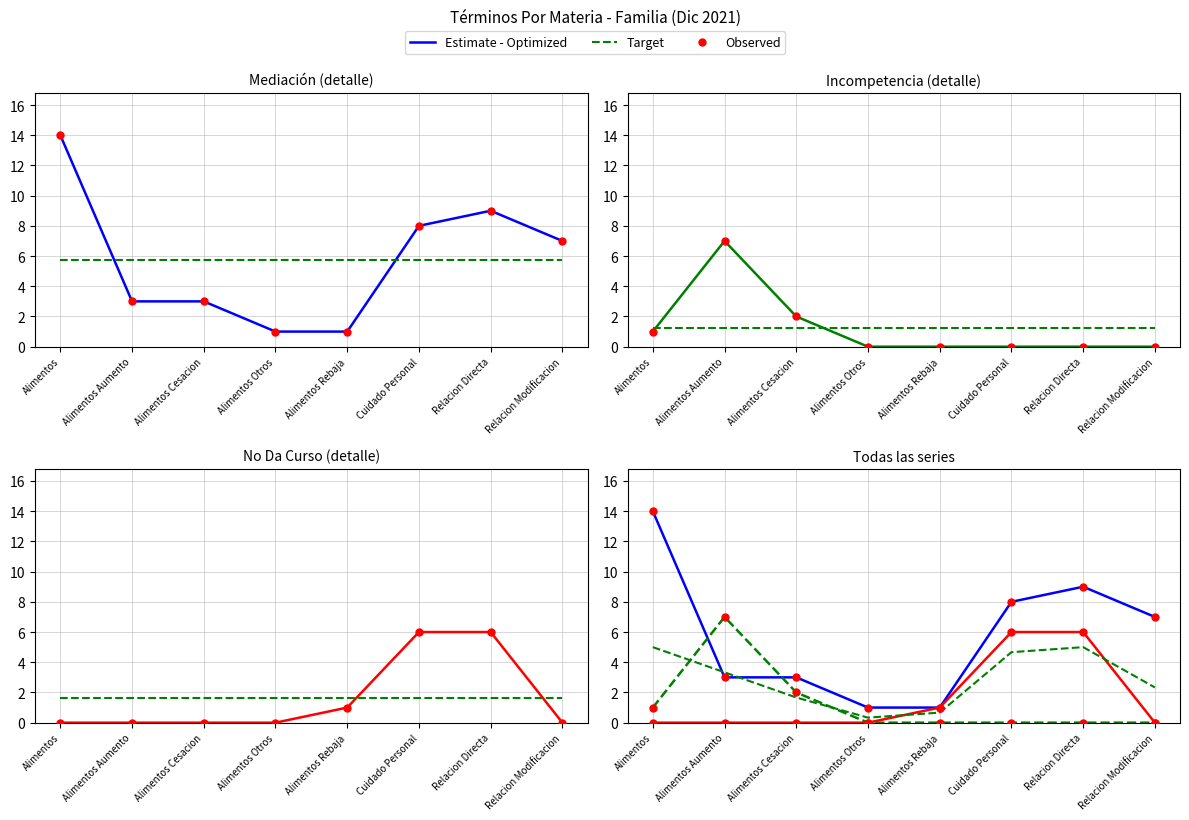

At which category is the sum across all series the highest?

Alimentos